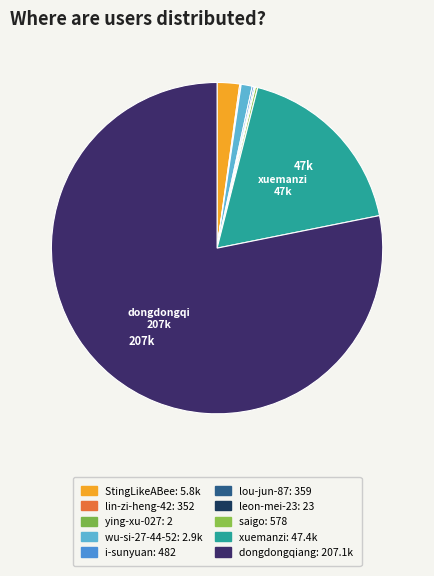

Is it true that xuemanzi is 18% of the pie?

True